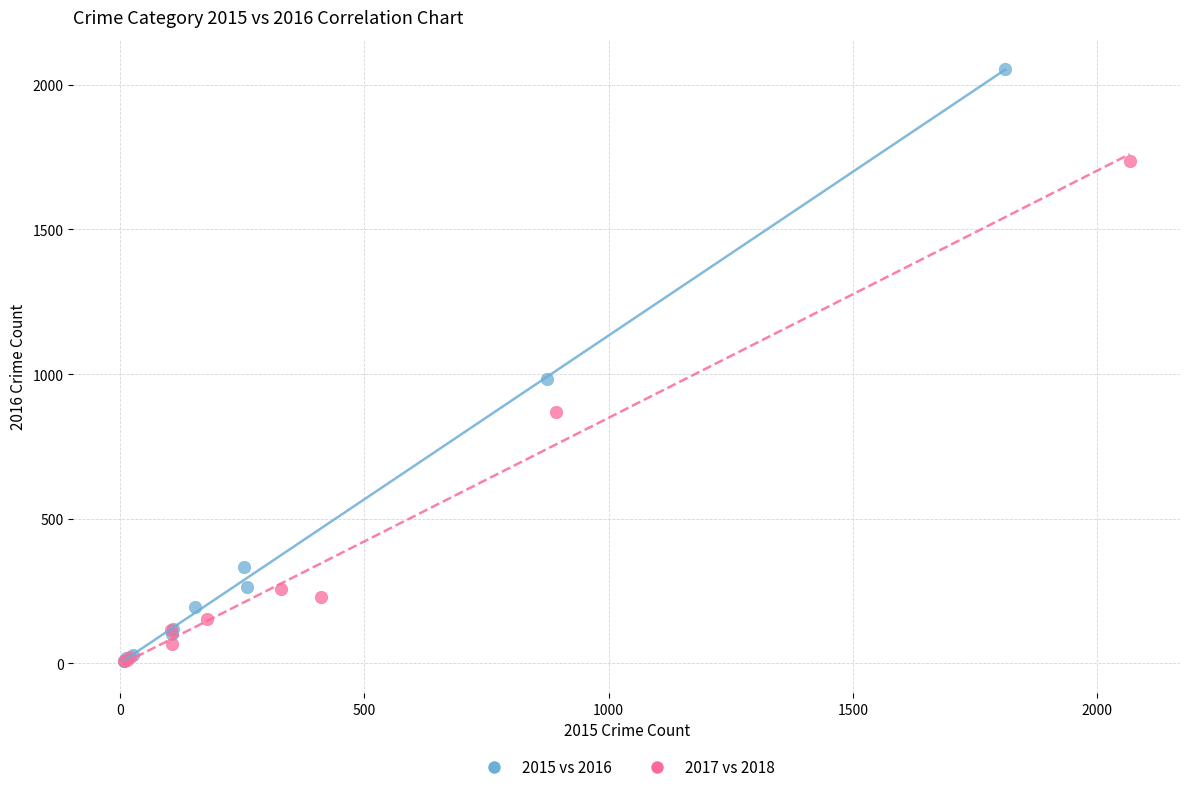

Which series has the widest spread of Y values?

2015 vs 2016